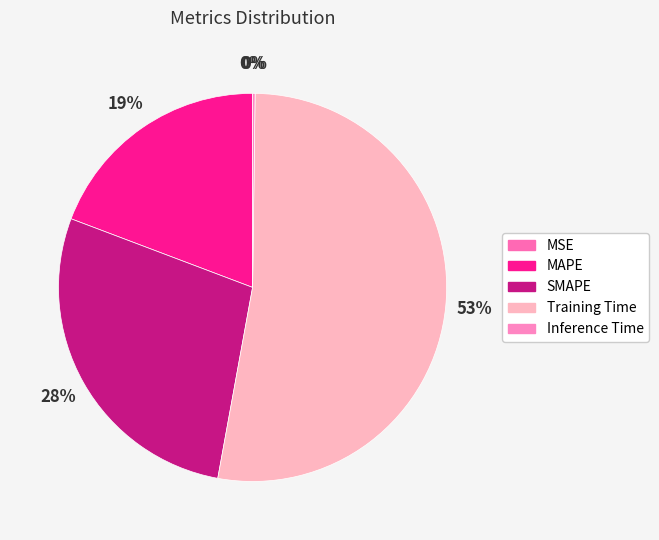

Rank the categories by value from highest to lowest.

Training Time, SMAPE, MAPE, Inference Time, MSE